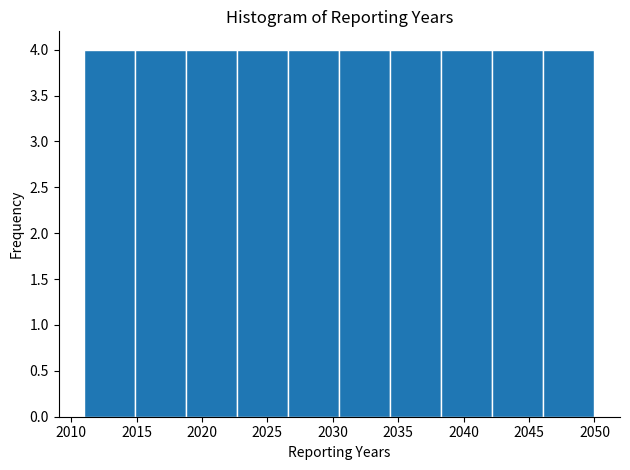

Reading left to right, list every bar in this chart as the range it spans on the x-axis followed by its height. Neither the bar edges nor the heights are printed on the chart, so give them approximately, as read against the axes.

2011.0 to 2014.9: 4
2014.9 to 2018.8: 4
2018.8 to 2022.7: 4
2022.7 to 2026.6: 4
2026.6 to 2030.5: 4
2030.5 to 2034.4: 4
2034.4 to 2038.3: 4
2038.3 to 2042.2: 4
2042.2 to 2046.1: 4
2046.1 to 2050.0: 4